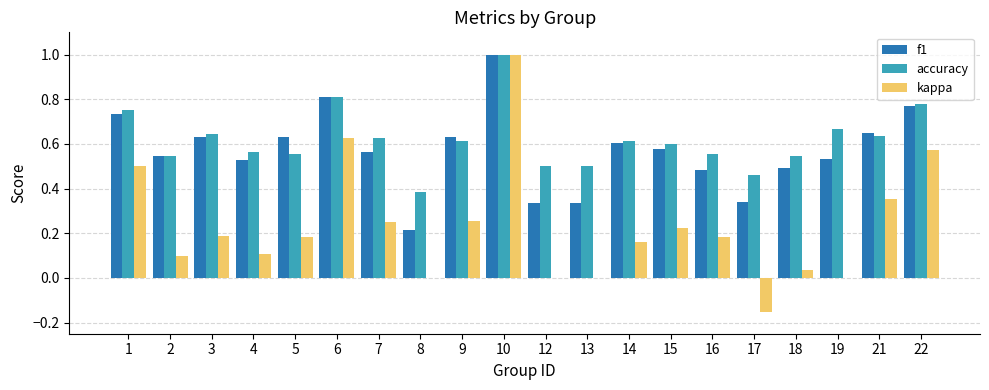

The kappa series shows 0.4 at 19. True or false?

False